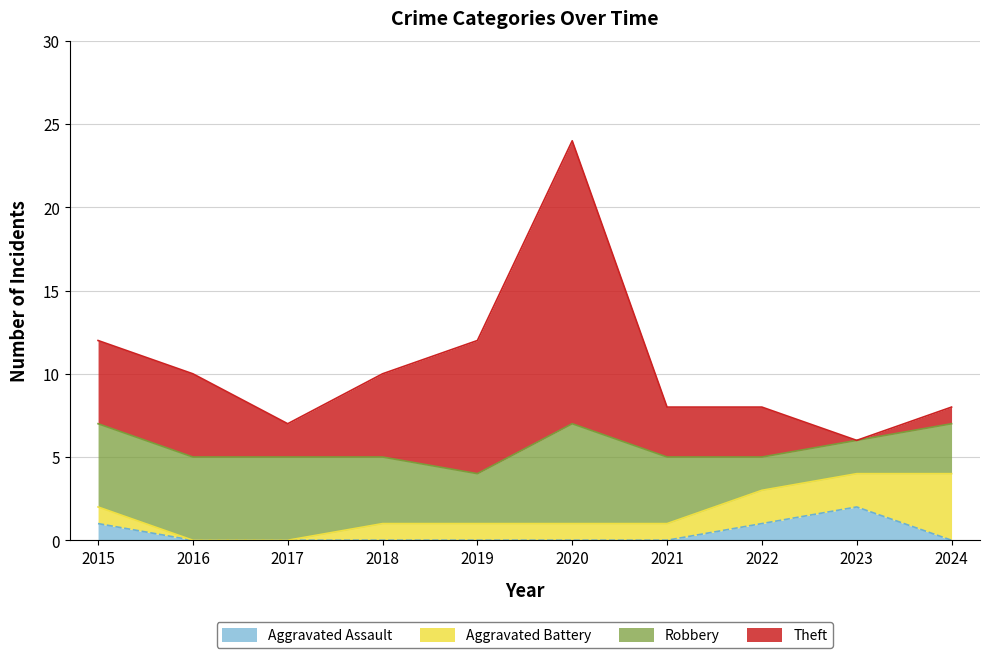

How many values in the Aggravated Assault series exceed 0?

3